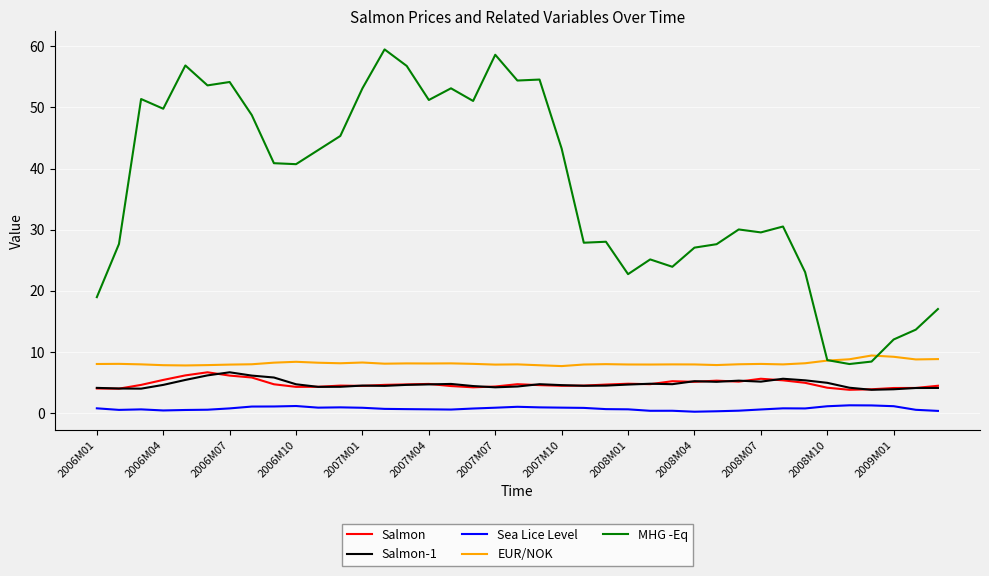

Which series has the largest total across all categories?

MHG -Eq